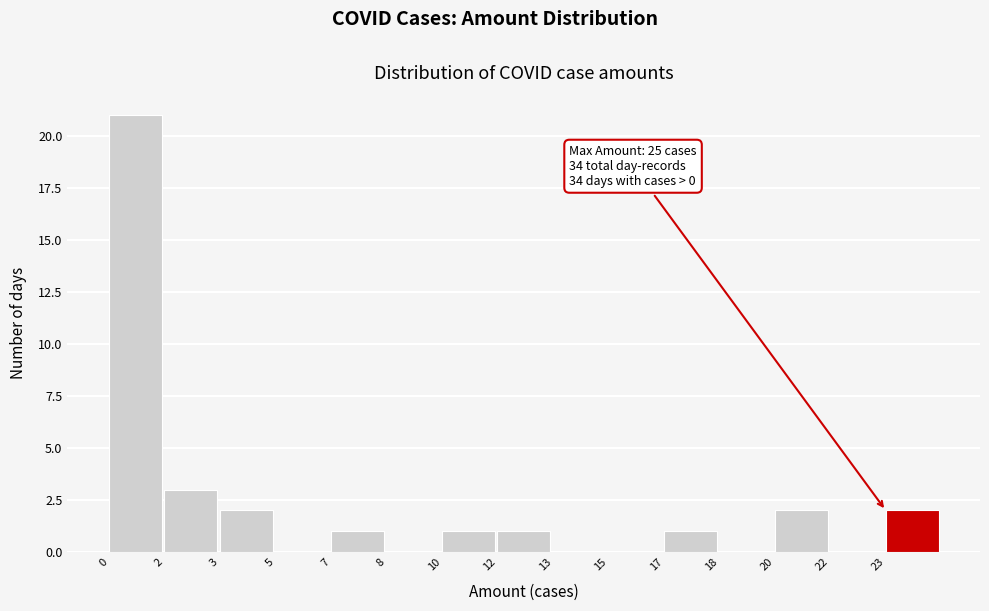

Reading right to left, extract all data points from this chart.

23=2	22=0	20=2	18=0	17=1	15=0	13=0	12=1	10=1	8=0	7=1	5=0	3=2	2=3	0=21